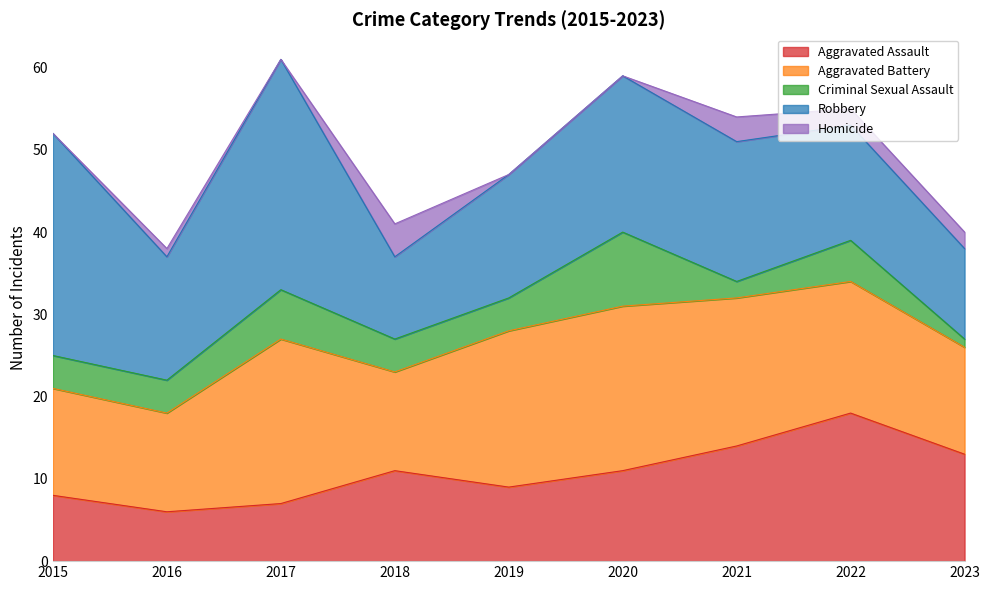

Where is the first local minimum for Aggravated Battery?

2016